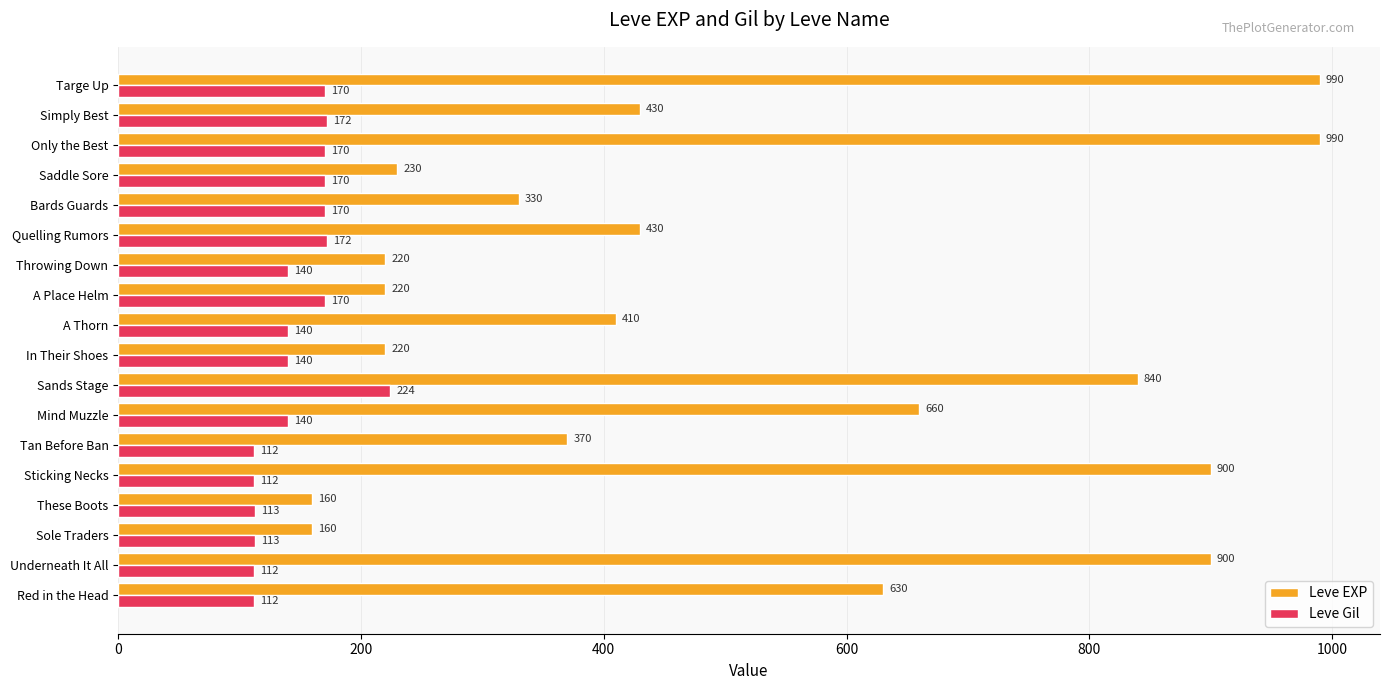

What is the lowest value of the Leve EXP series?

160